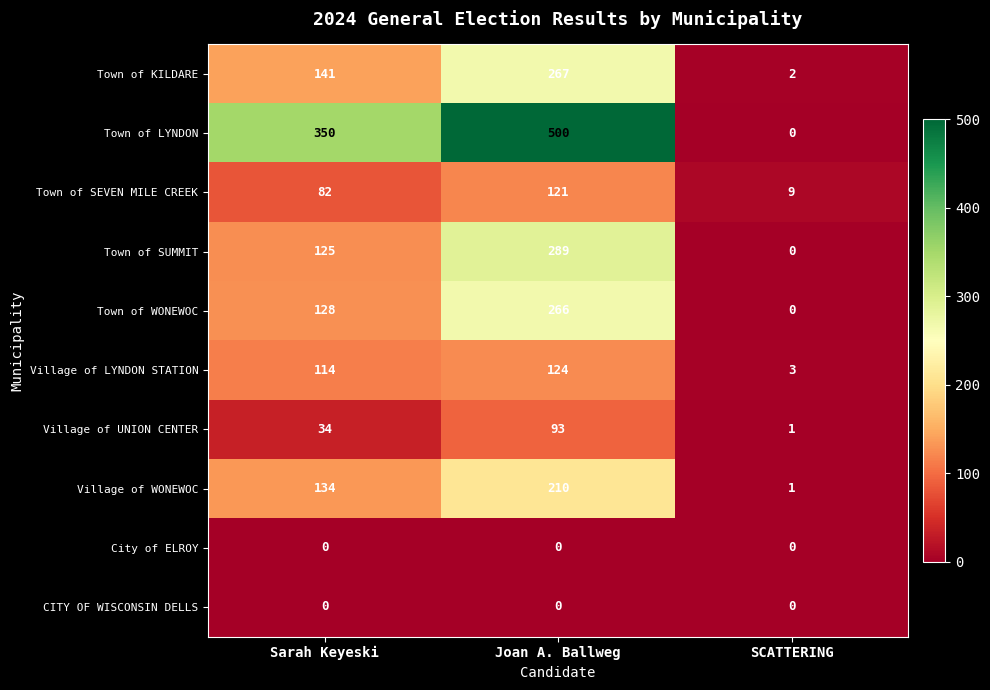

Read the Village of WONEWOC value at Joan A. Ballweg, to the nearest 10.

210